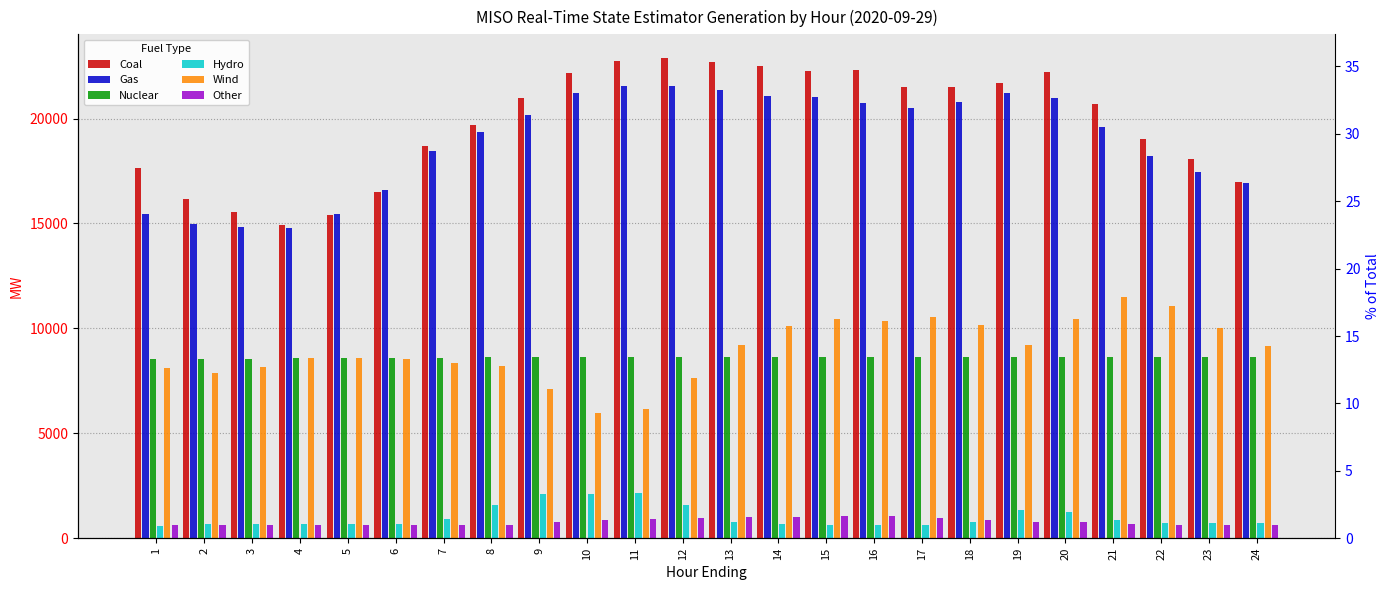

What are all the series names shown in the legend?

Coal, Gas, Nuclear, Hydro, Wind, Other